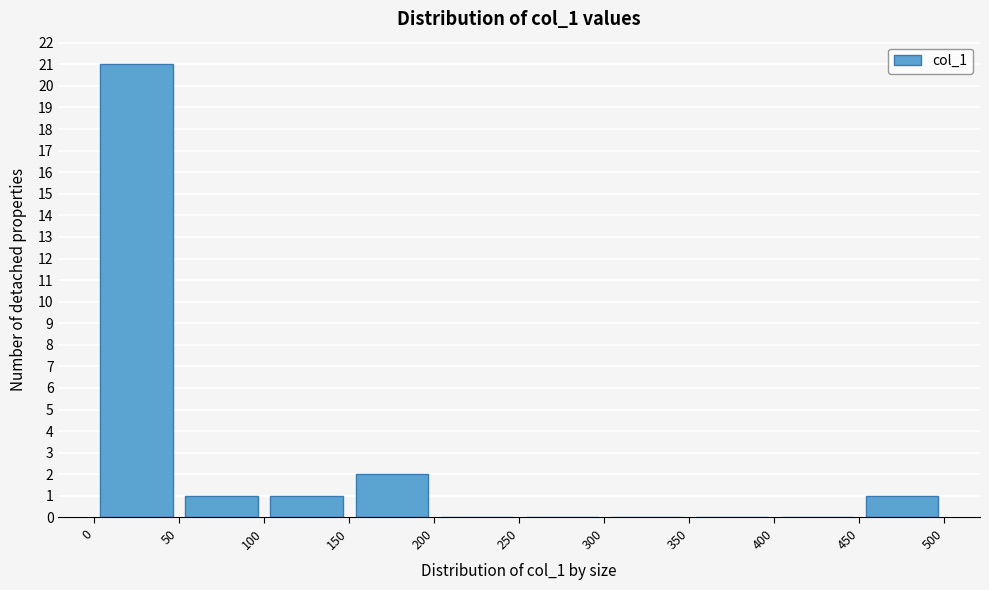

What is the height of the bar covering 0 to 50 on the x-axis? The values are not printed on the chart, so give them approximately, as read against the axis.

21